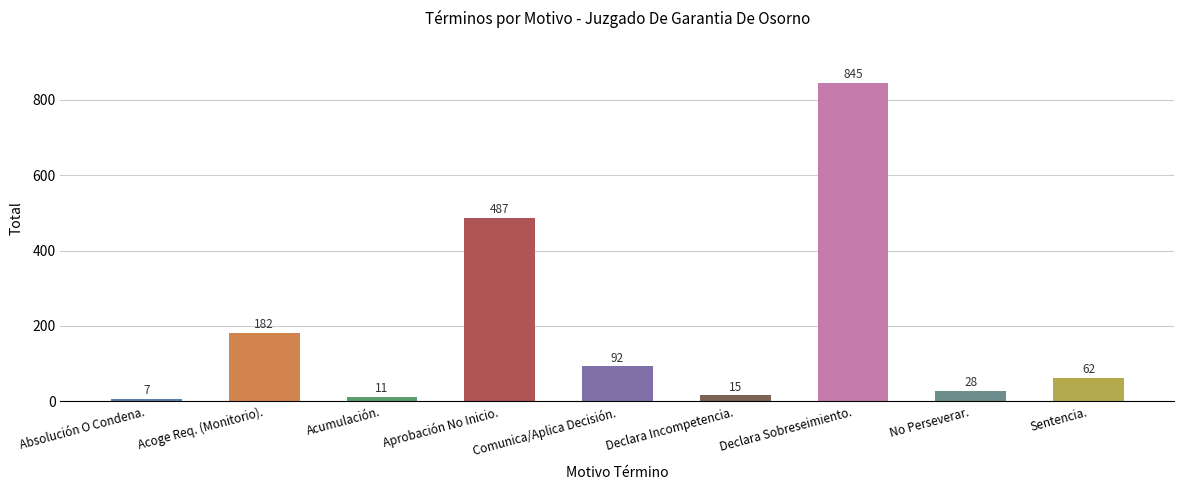

The chart shows a value of 62 at Sentencia.. True or false?

True